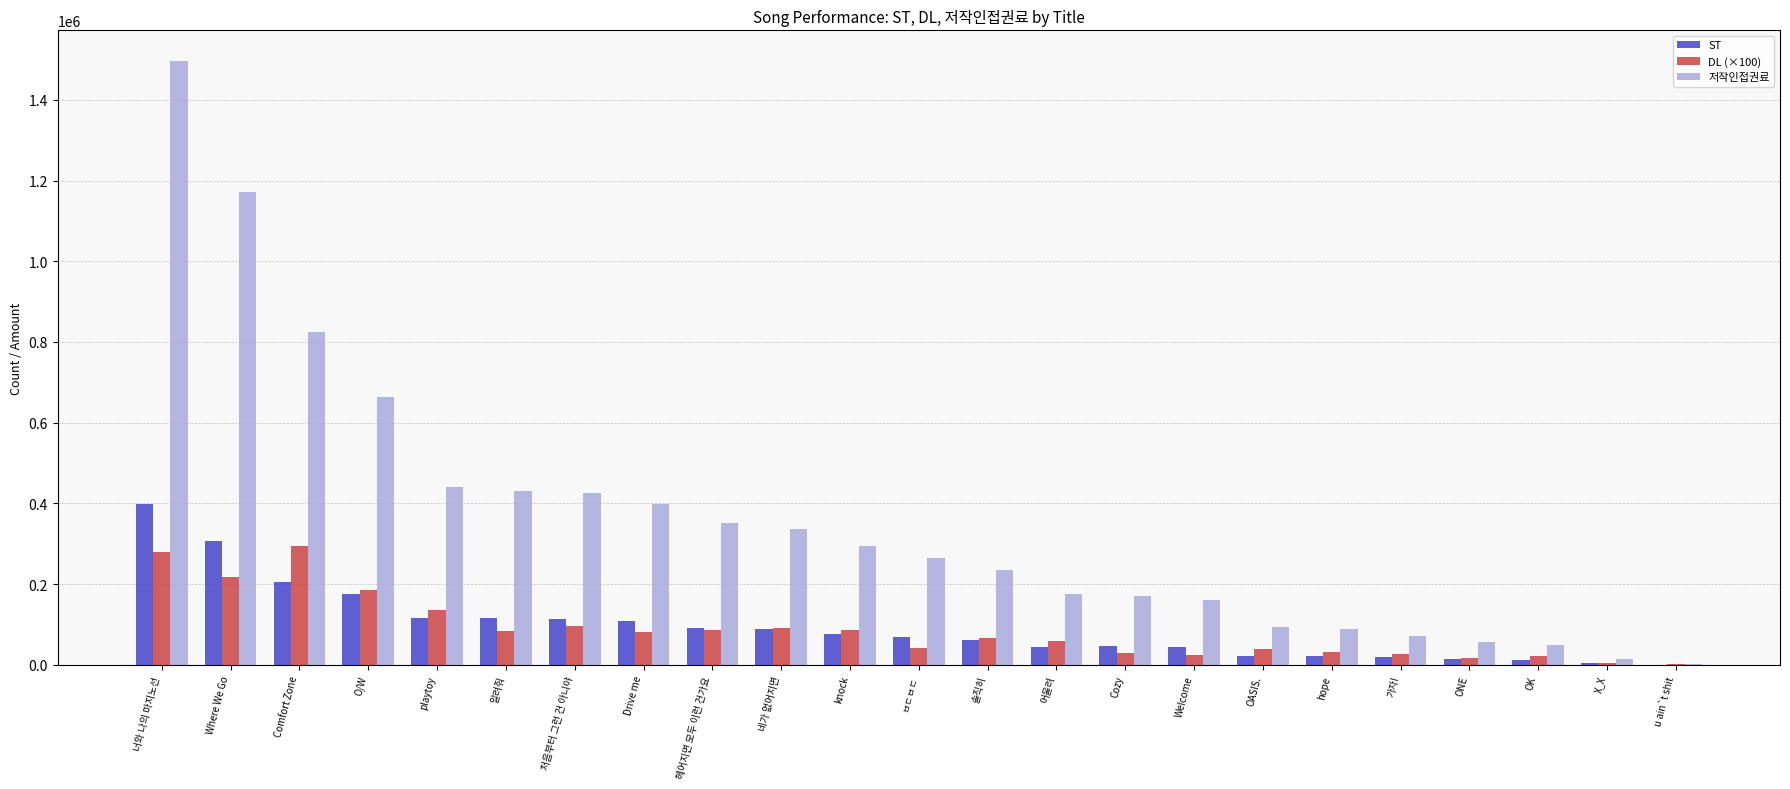

Is the value of 저작인접권료 at Comfort Zone greater than the value of ST at 처음부터 그런 건 아니야?

Yes